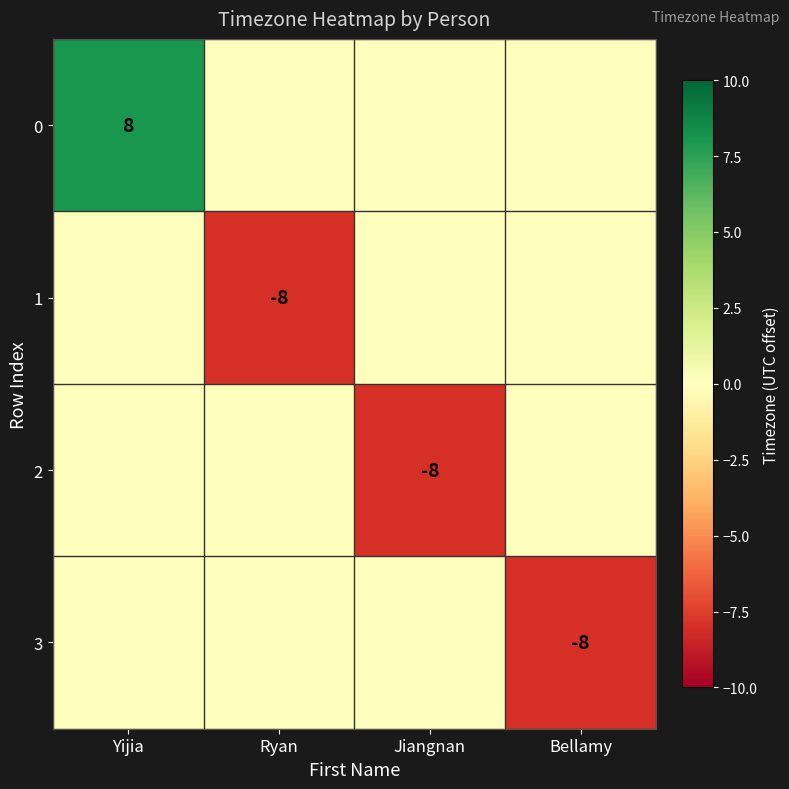

True or false: 3 has a value of -8 at Bellamy.

True